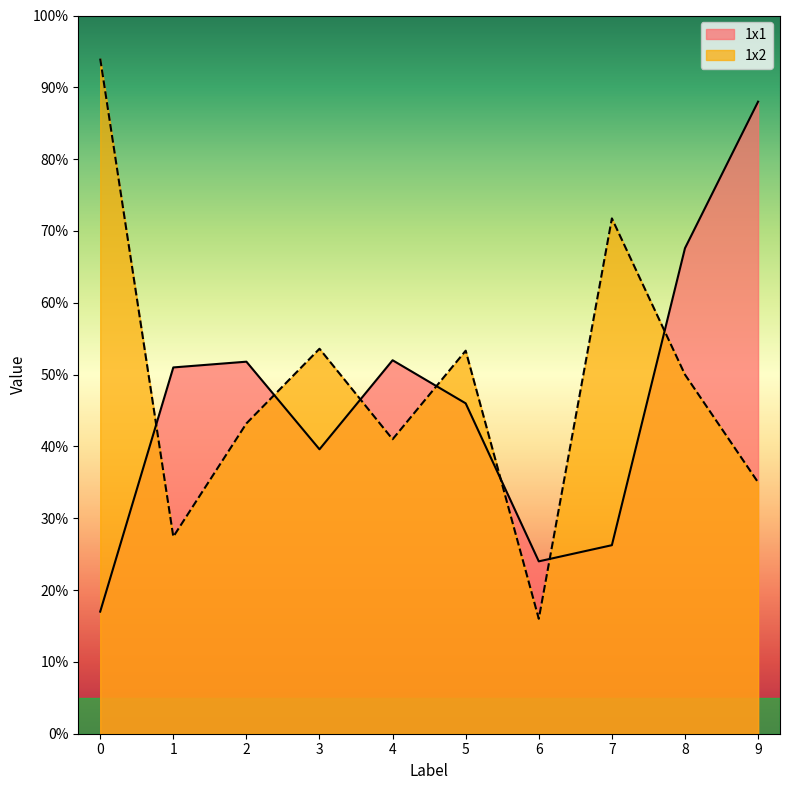

Which has a higher value, 2 or 8?

8